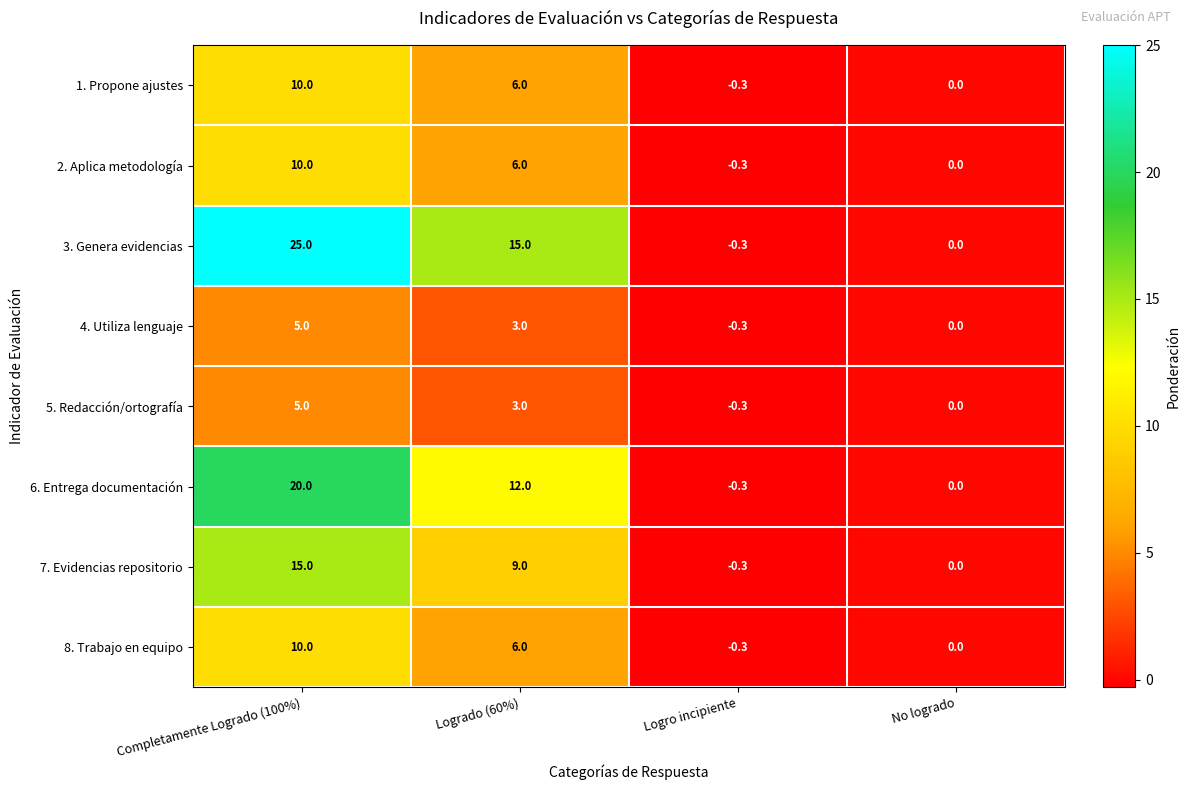

How many data points does each series have?

4